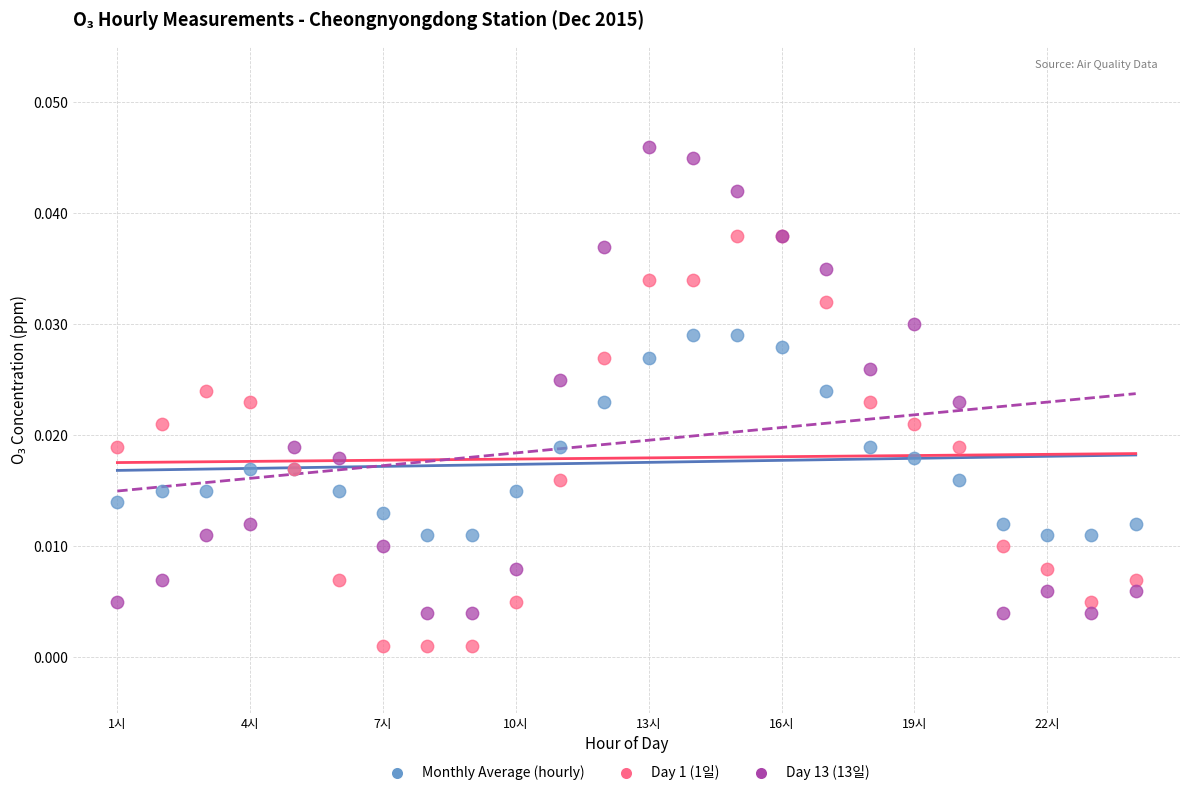

What is the X range (max minus min) for the scatter plot?

23.0